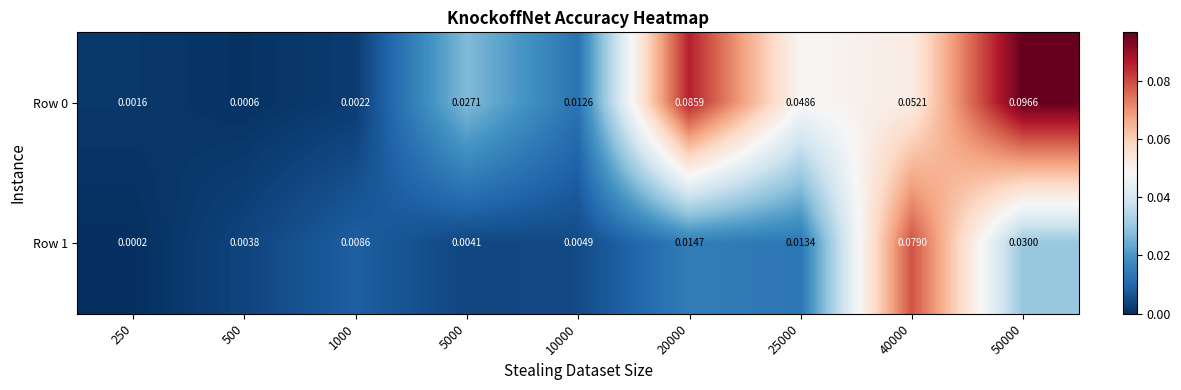

Is the value of Row 0 at 500 greater than the value of Row 1 at 250?

Yes